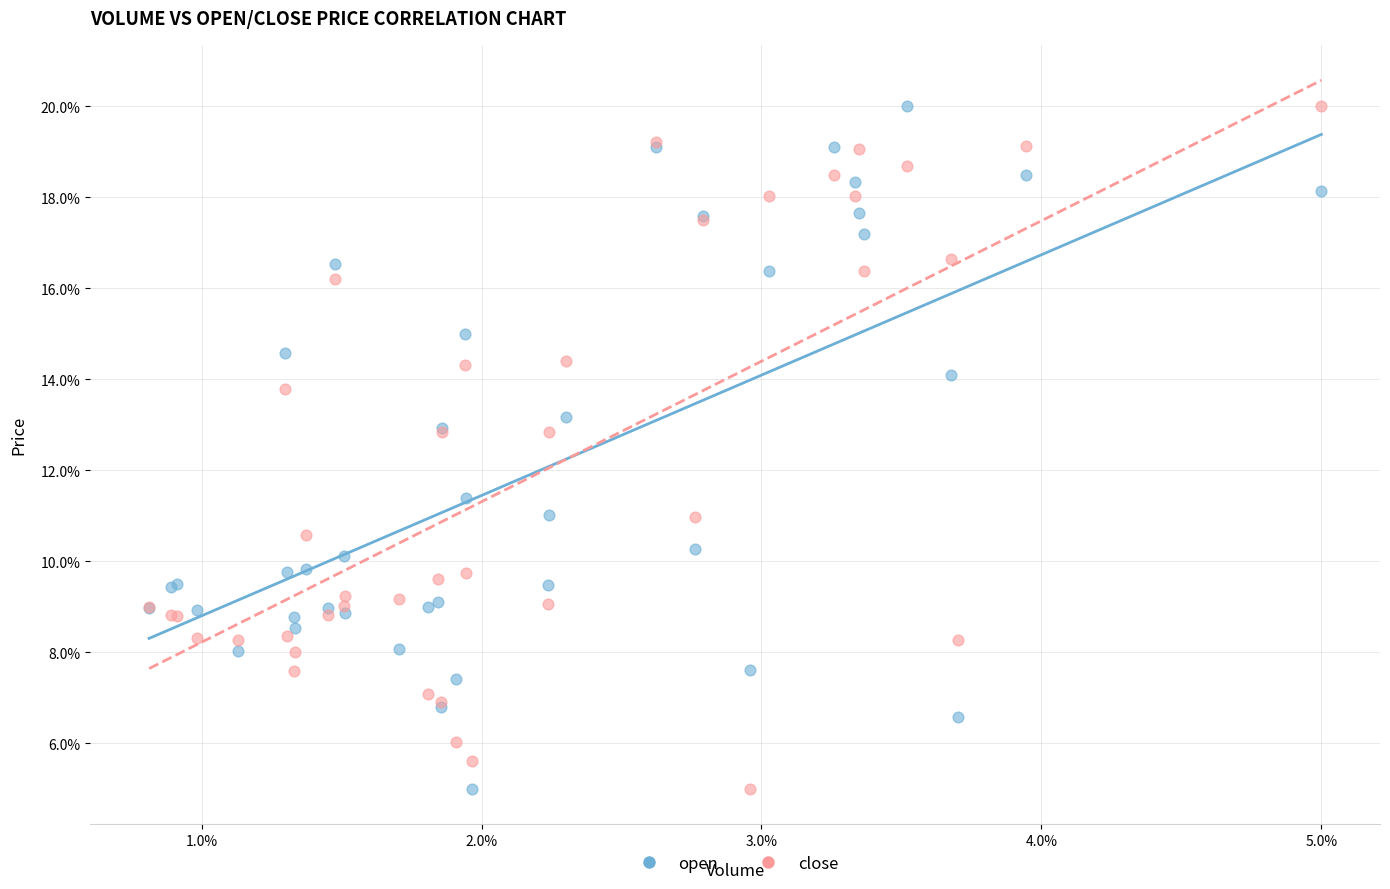

In the close series, what Y value is closest to 12?

12.9